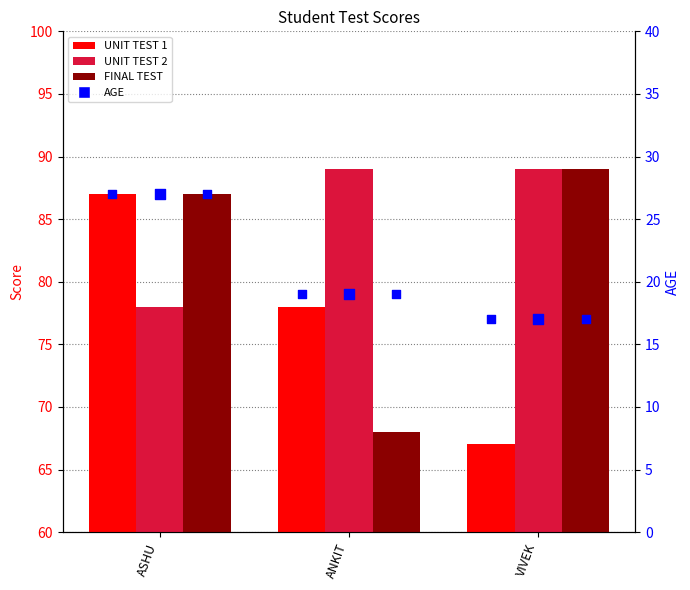

Which series contains the lowest Y value?

UNIT TEST 1